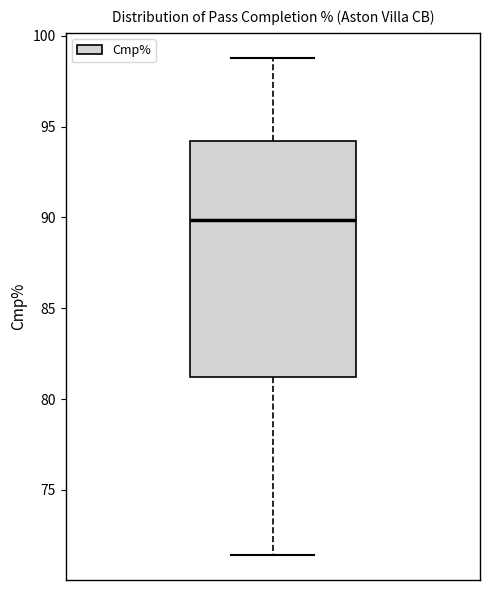

Transcribe this box plot: give where the median line is, the range the box spans, and where the two whiskers end, as read against the y-axis. The values are not printed on the chart, so give them approximately, as read against the axis.

median 90.0, box 81.0 to 94.0, whiskers 71.5 to 99.0